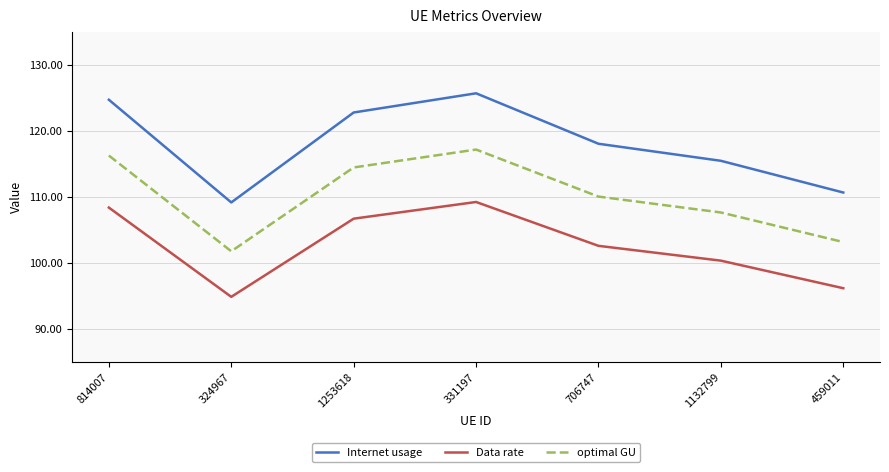

Which series has the largest total across all categories?

Internet usage